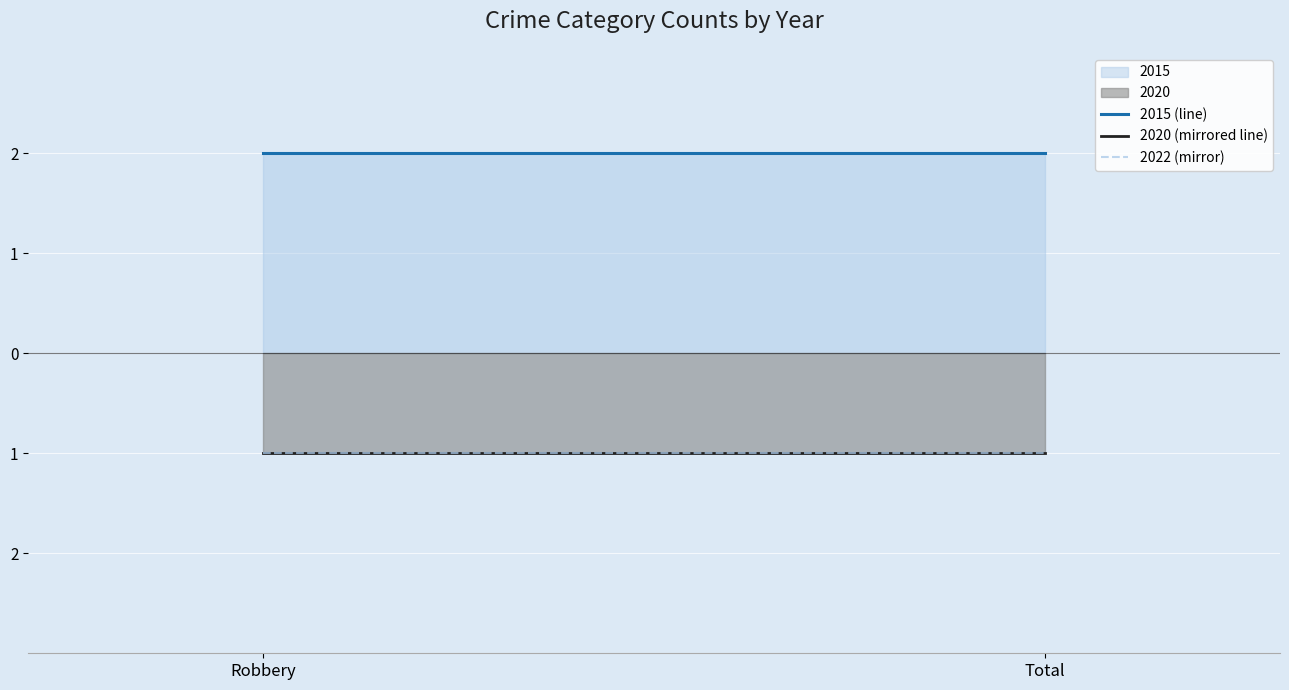

Does the chart display data point markers on the line(s)?

No